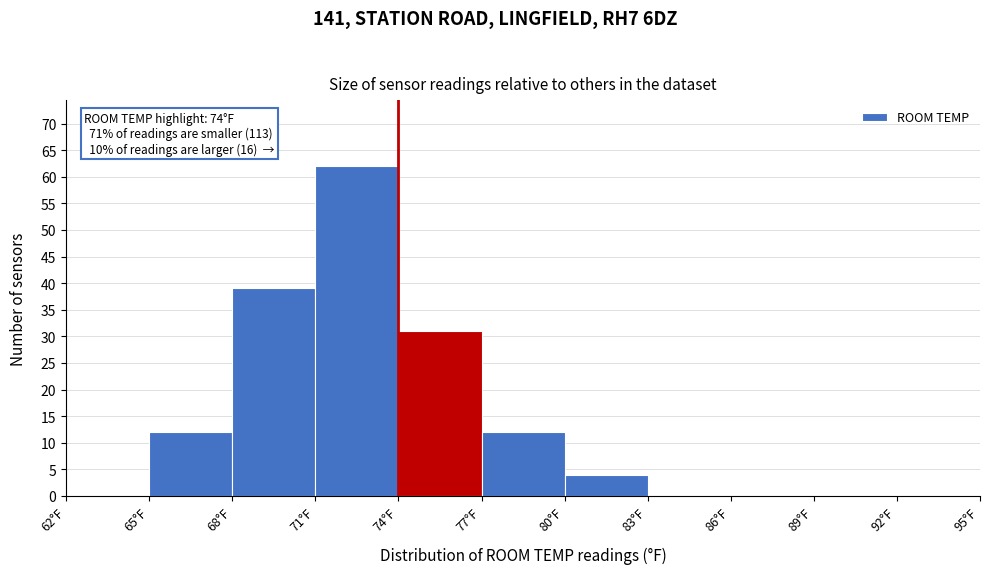

Which range on the x-axis has the tallest bar?

71 to 74